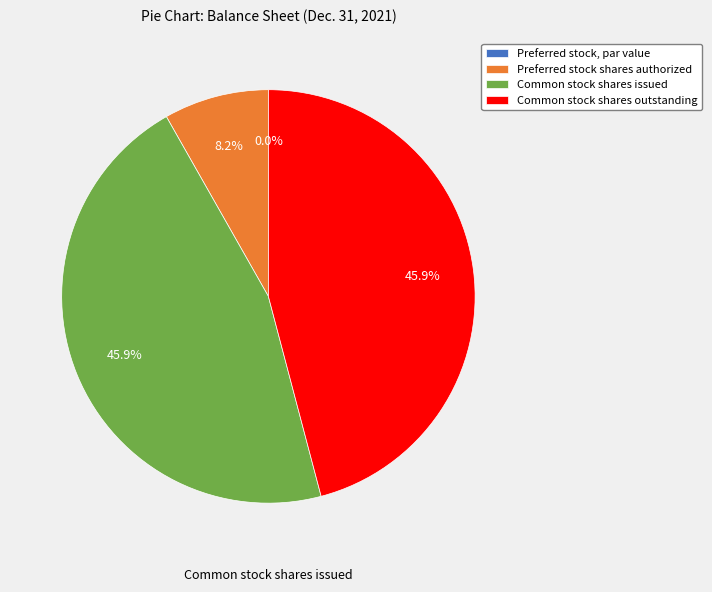

Does Preferred stock shares authorized account for over 50% of the chart?

No